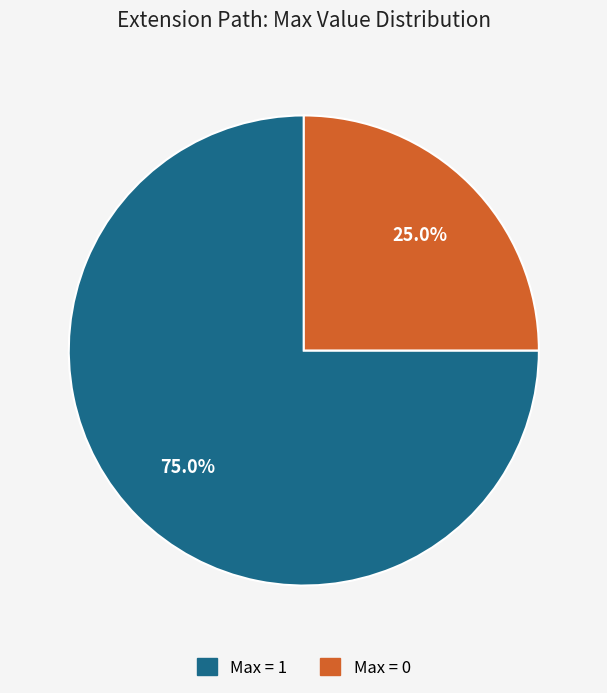

Does any single category account for the majority?

Yes